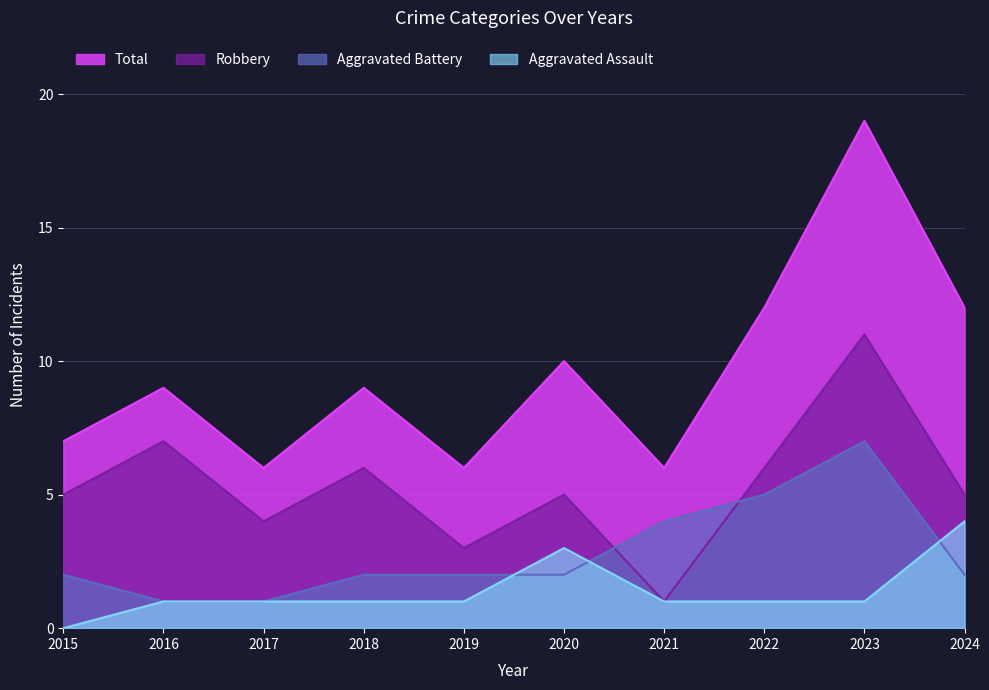

Which category has the highest value across all series?

2023